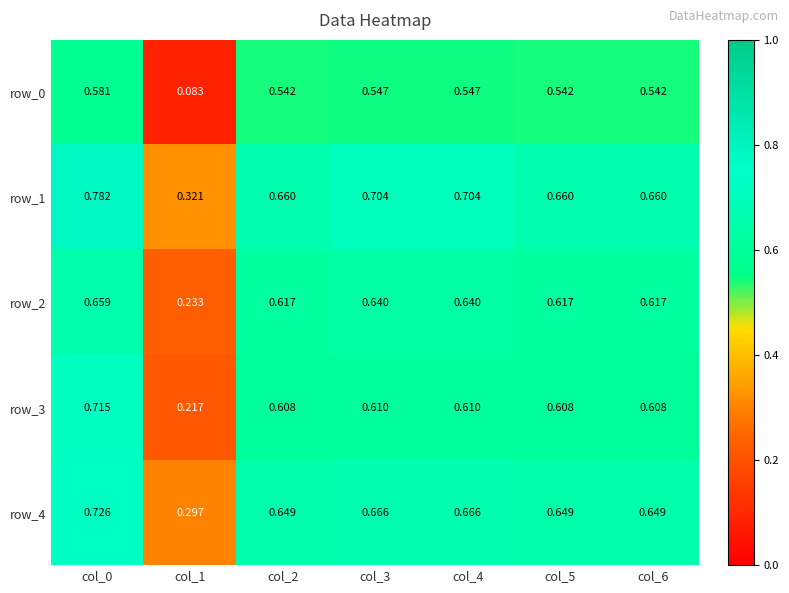

Is the value of row_0 at col_5 greater than the value of row_2 at col_5?

No